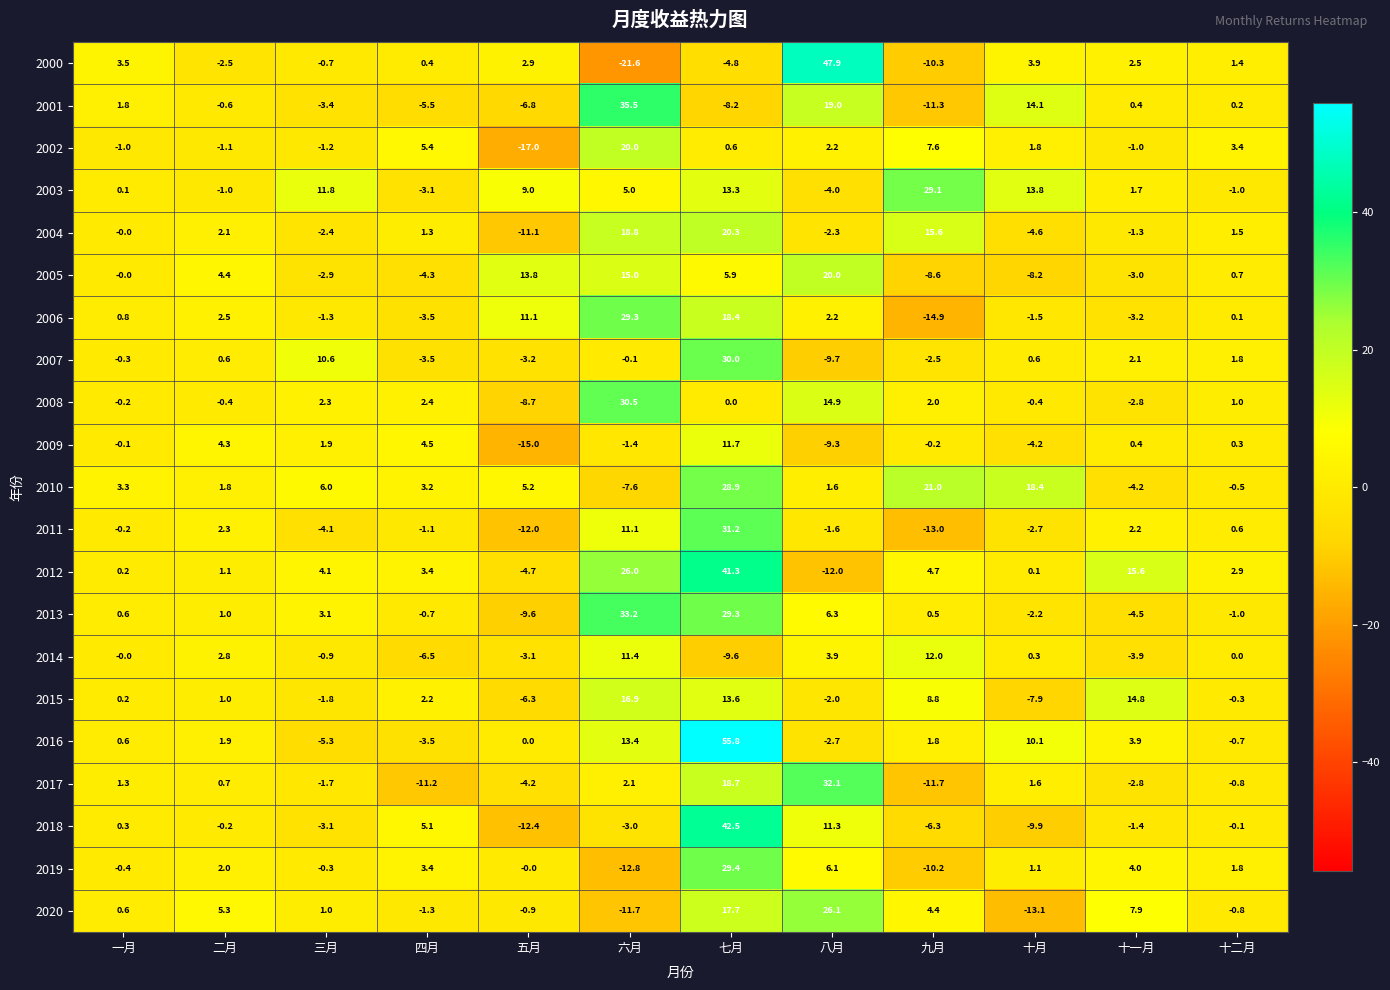

At which category is the sum across all series the highest?

七月